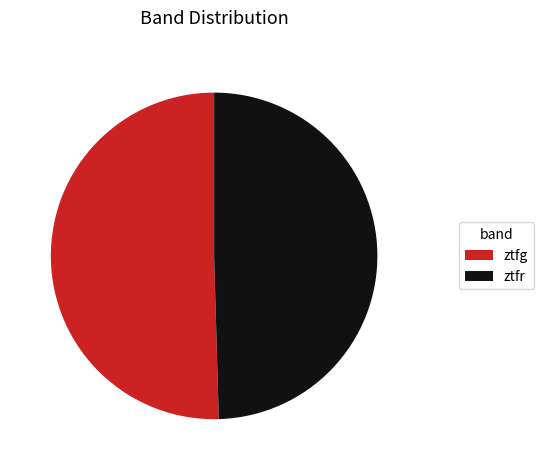

Count the number of slices in the pie.

2